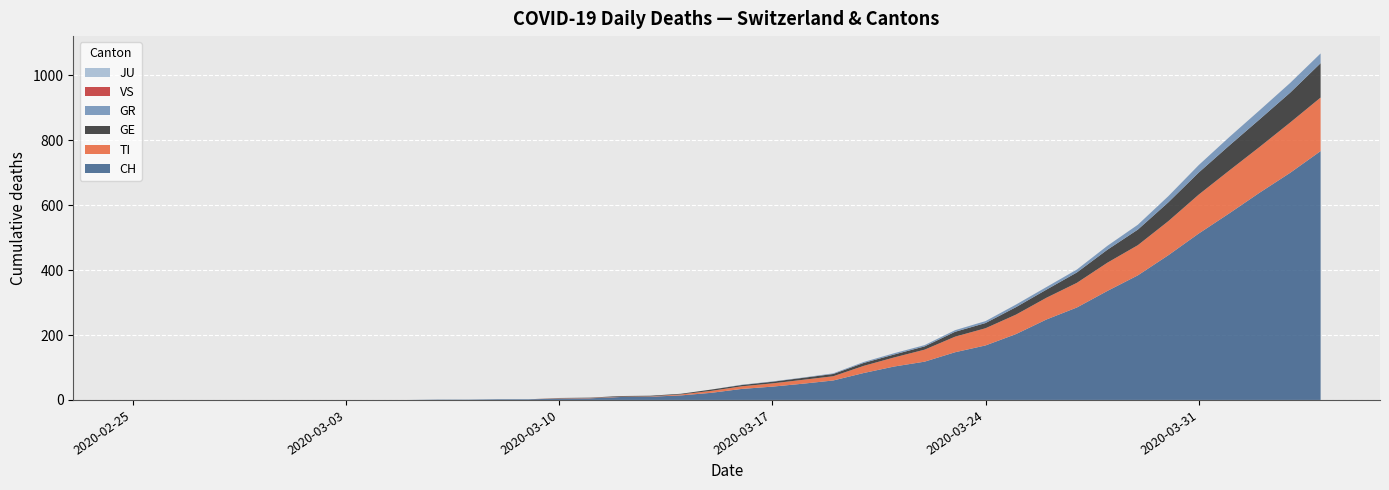

Reading left to right, transcribe all the data shown in this chart.

CH: 0	0	0	0	0	0	0	0	0	0	1	1	2	2	4	5	9	10	14	22	34	41	50	60	83	103	118	147	168	203	248	285	336	384	446	513	575	639	700	767
GE: 0	0	0	0	0	0	0	0	0	0	0	0	0	0	1	1	2	2	2	4	4	5	6	7	9	9	10	15	16	23	25	32	40	48	58	68	77	85	92	106
TI: 0	0	0	0	0	0	0	0	0	0	0	0	0	0	1	1	1	1	3	6	8	10	12	13	22	28	37	48	53	60	67	76	87	93	105	120	132	141	155	165
VS: 0	0	0	0	0	0	0	0	0	0	0	0	0	0	0	0	0	0	0	0	0	0	0	0	0	0	0	0	0	0	0	0	0	0	0	0	0	0	0	0
GR: 0	0	0	0	0	0	0	0	0	0	0	0	0	0	0	0	0	0	0	0	1	1	1	2	3	4	4	5	6	8	8	9	12	15	19	23	26	28	30	30
JU: 0	0	0	0	0	0	0	0	0	0	0	0	0	0	0	0	0	0	0	0	0	0	0	0	0	0	0	0	0	0	0	0	0	0	0	0	0	0	0	0